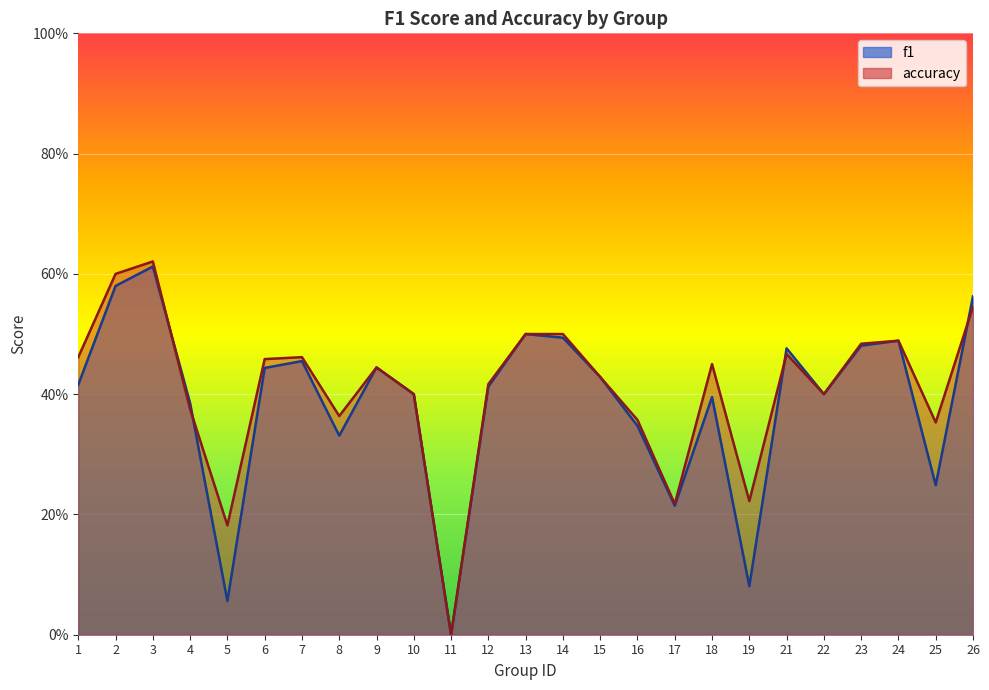

Rank the series by their average value, from lowest to highest.

f1, accuracy